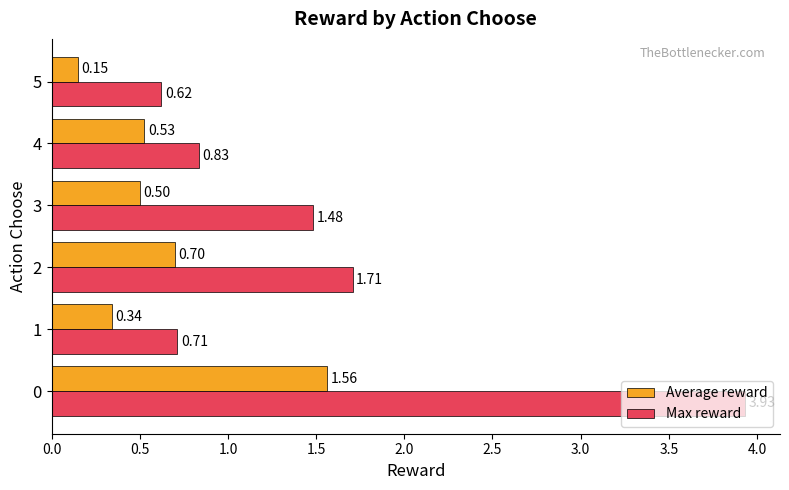

Which series has the largest total across all categories?

Max reward